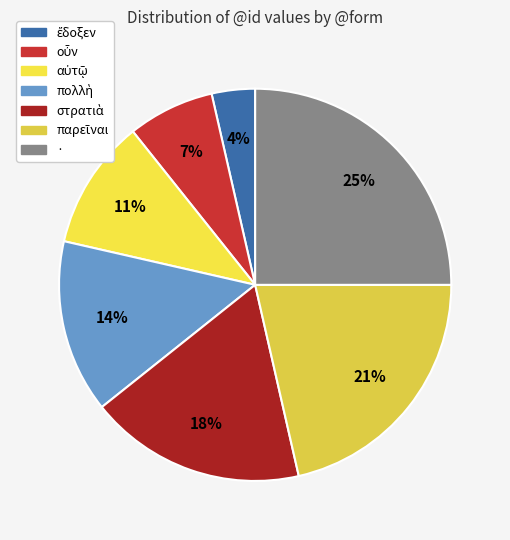

What is the largest slice in the pie chart?

·